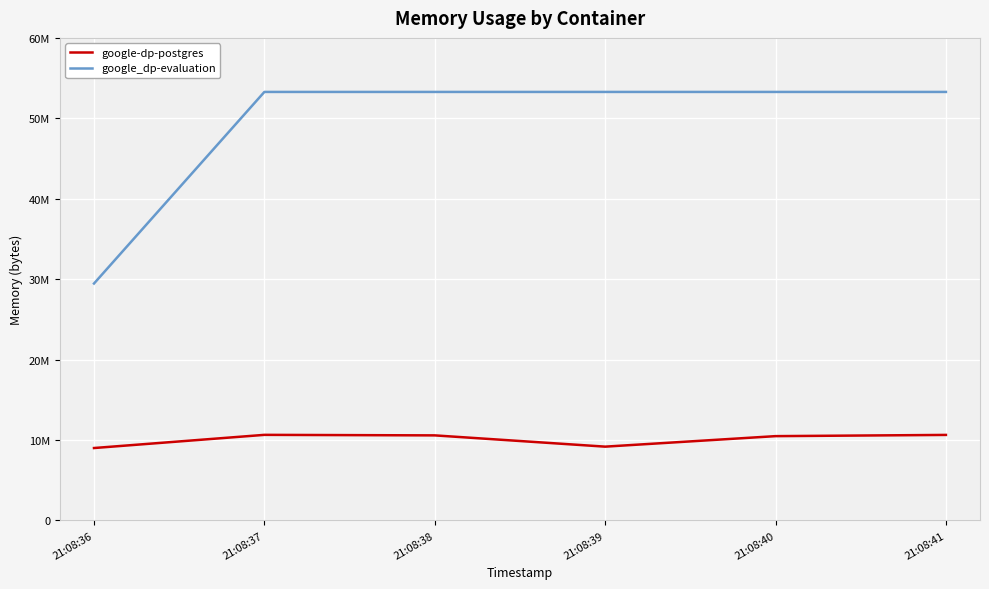

What is the total value across all series at 21:08:36?

38461440